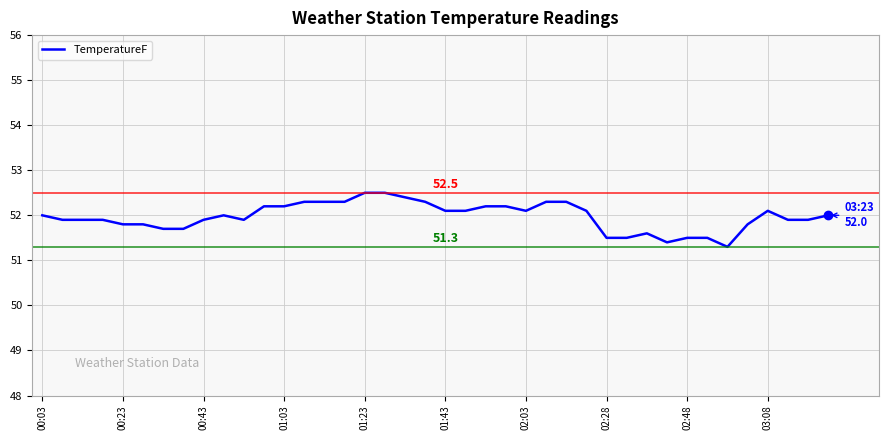

What is the maximum value shown in the chart?

52.5